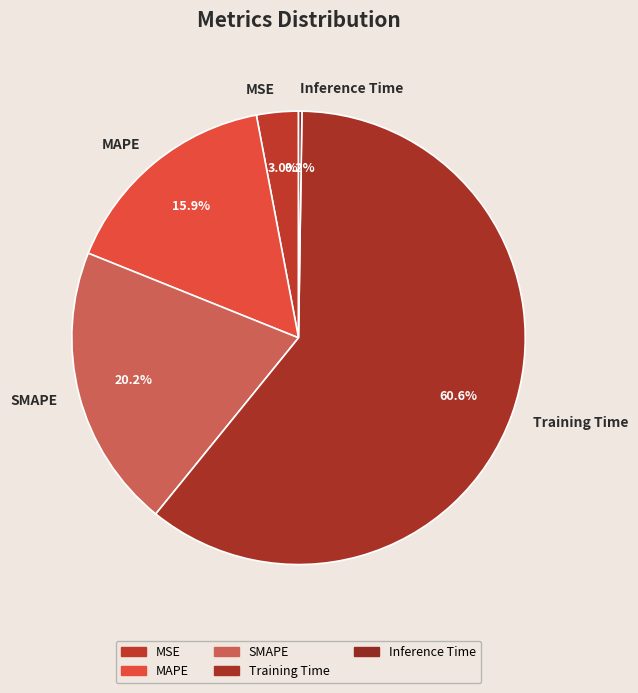

Is there any slice that represents more than half of the pie?

Yes